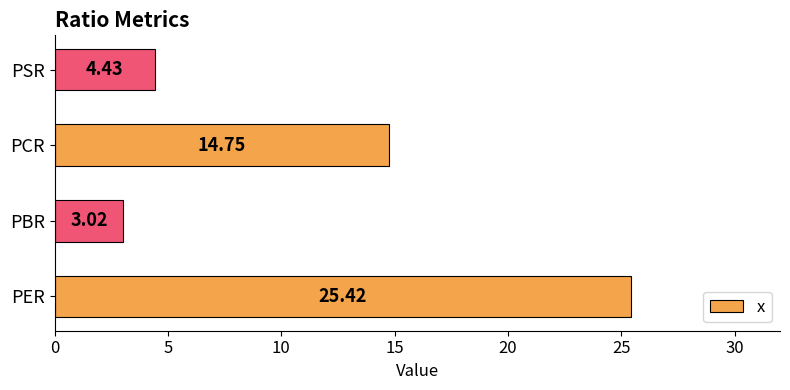

How many bars are there in total?

4